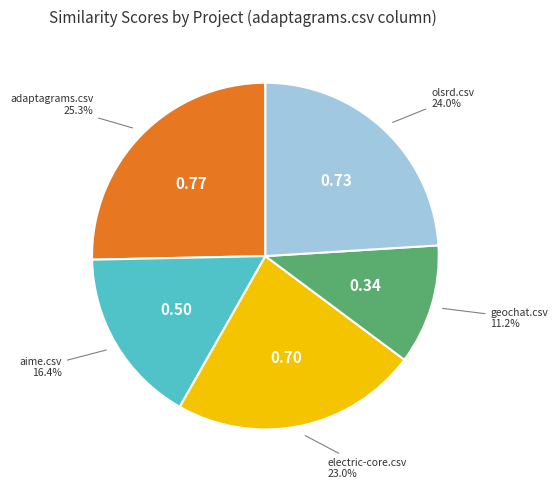

Is there any slice that represents more than half of the pie?

No